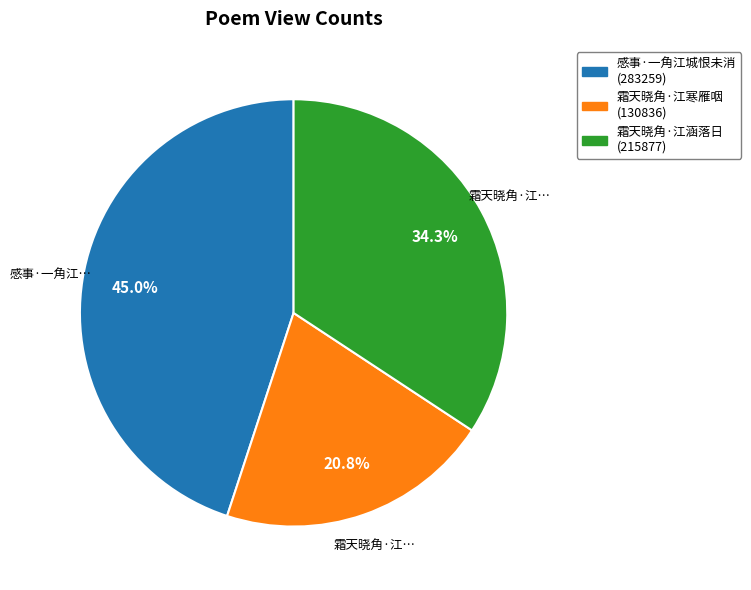

How many slices are in this pie chart?

3